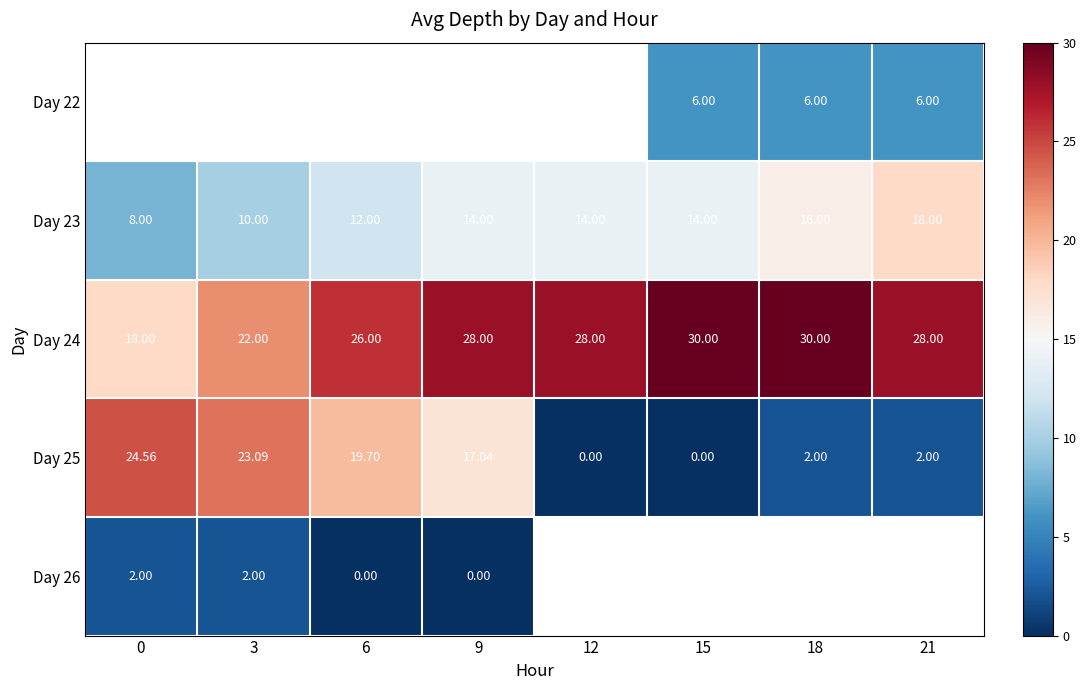

Count the number of data series in this chart.

5